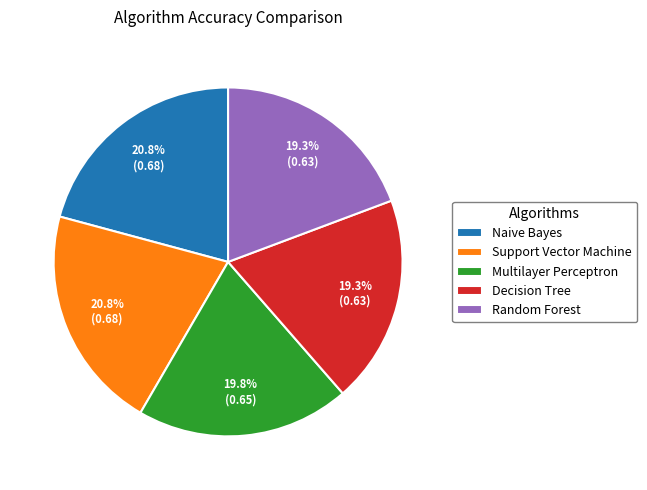

The Multilayer Perceptron slice represents 20% of the pie. True or false?

True